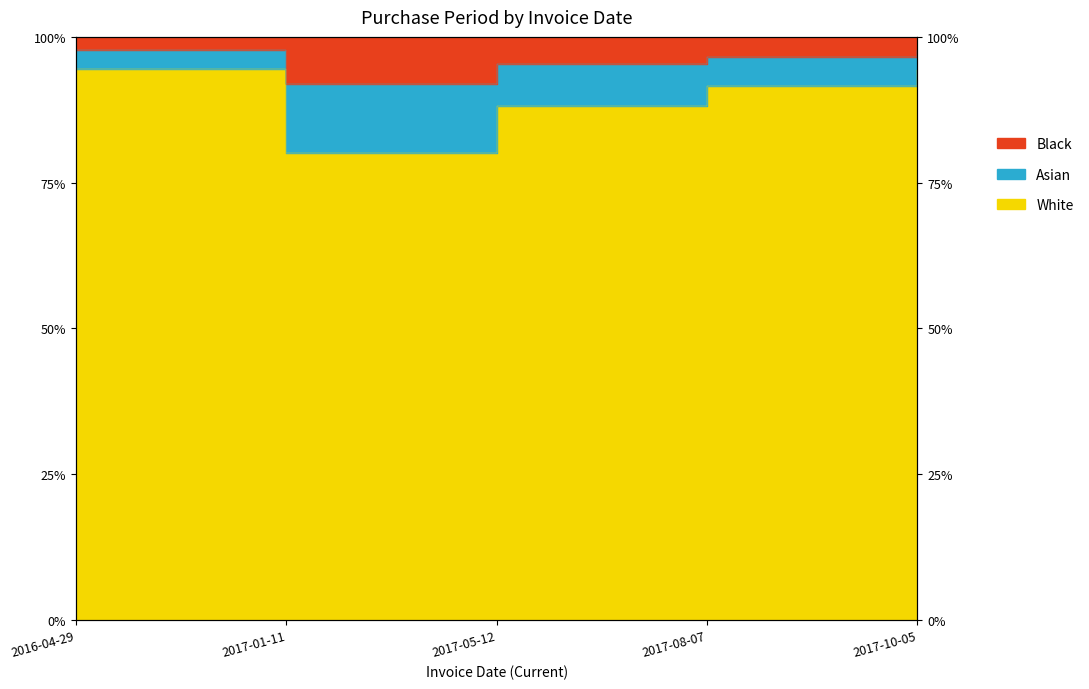

Between 2017-05-12 and 2017-10-05, which is larger?

2017-10-05